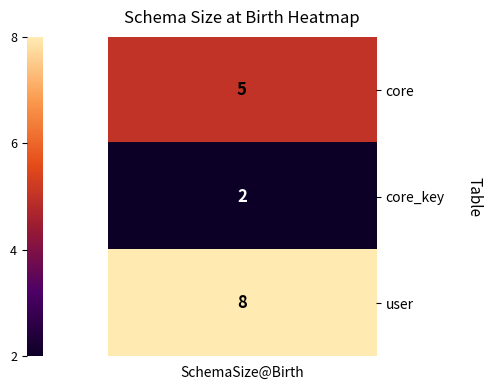

The value of core at SchemaSize@Birth is 3. True or false?

False